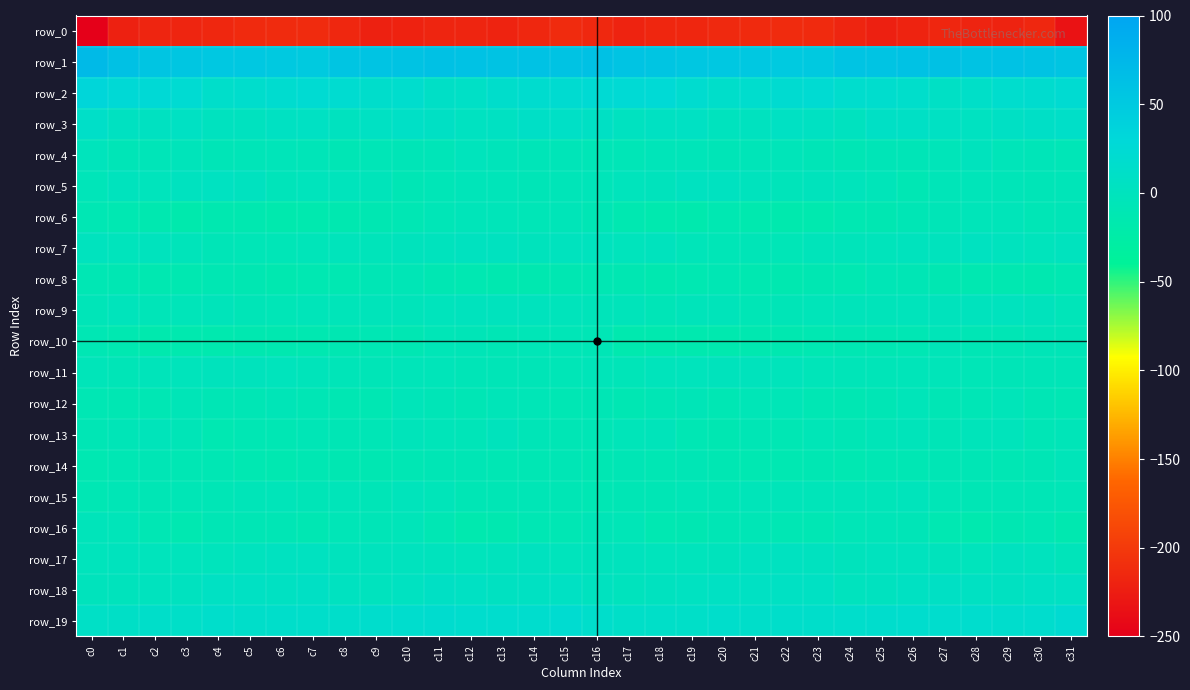

Which series changed the most between c5 and c21?

row_5